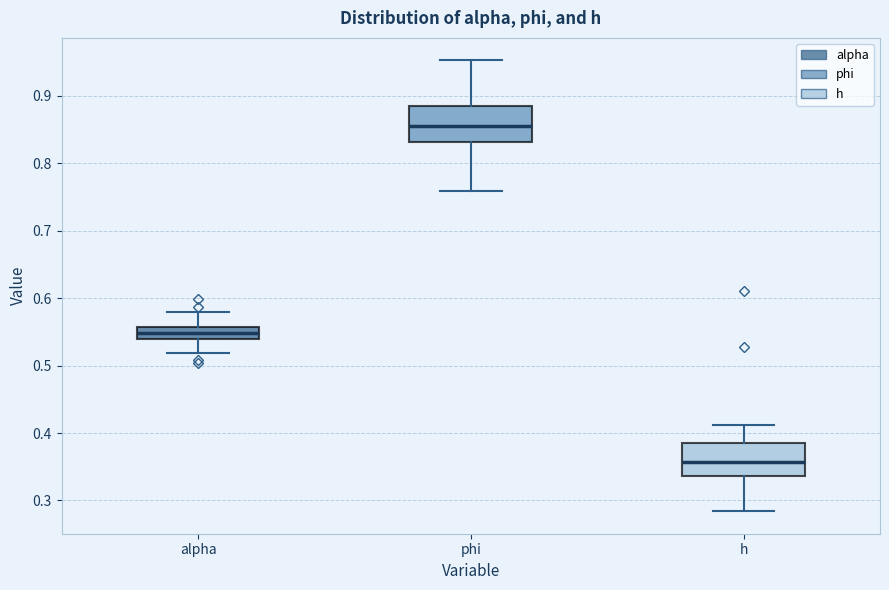

Which box has the highest median line?

phi